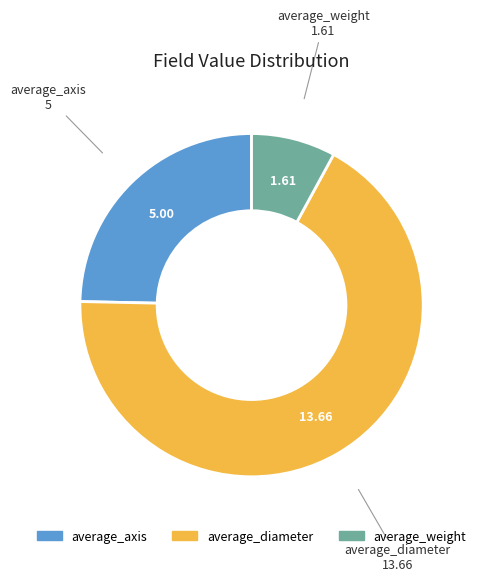

Approximately how many times larger is the value at average_diameter compared to average_weight?

8.5